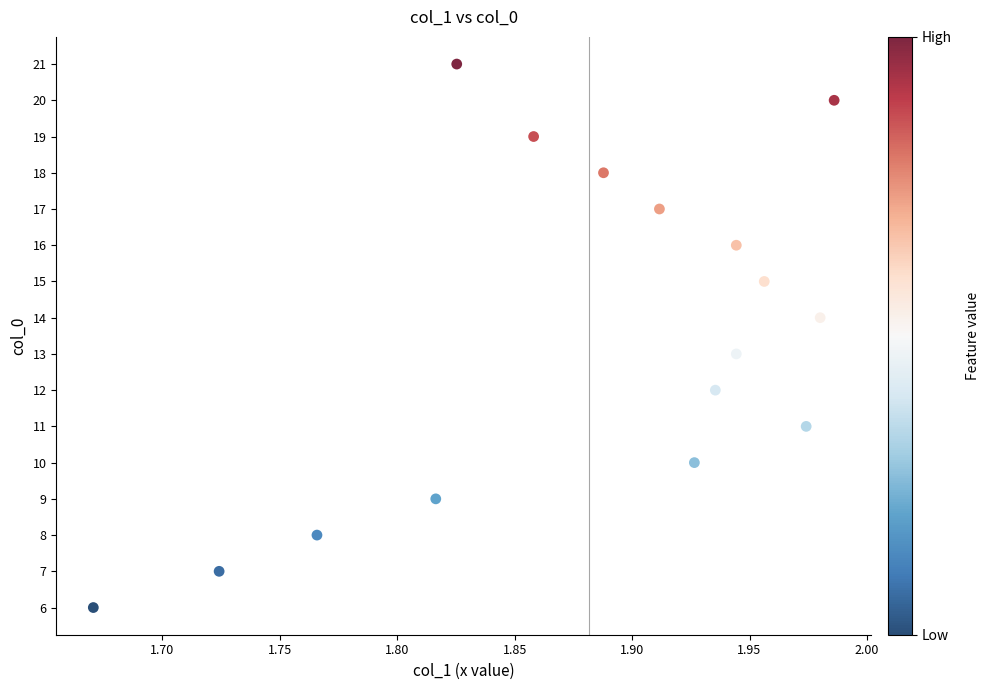

What is the range of Y values (max minus min)?

15